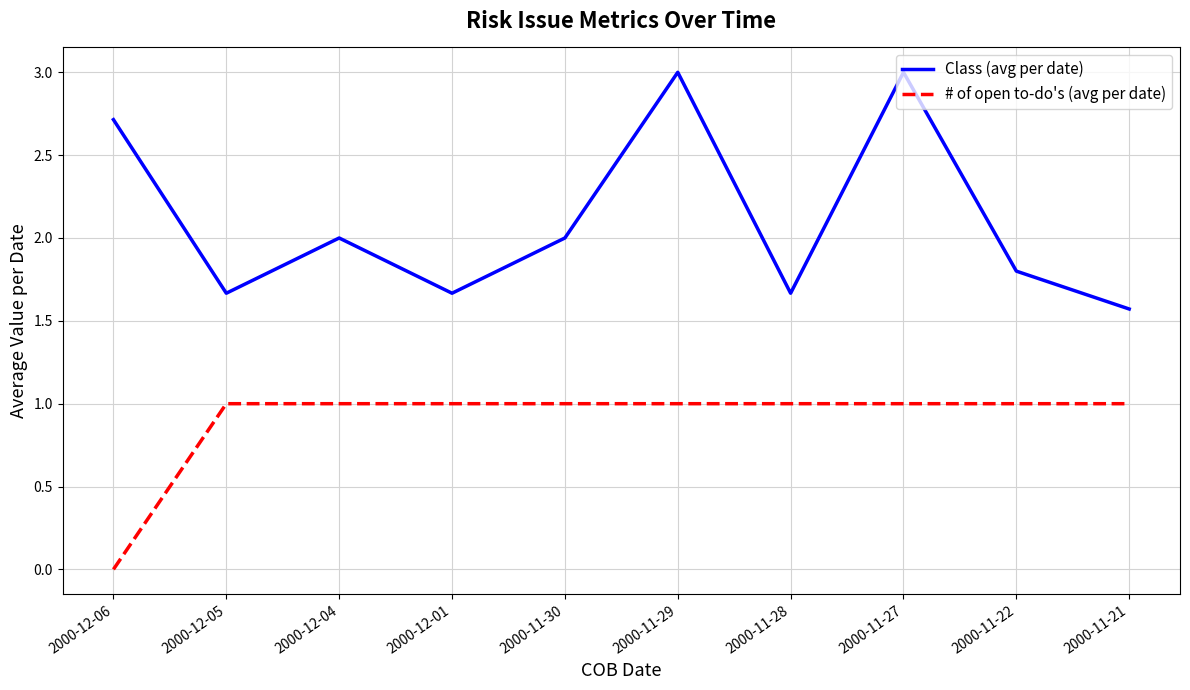

What are all the series names shown in the legend?

Class (avg per date), # of open to-do's (avg per date)